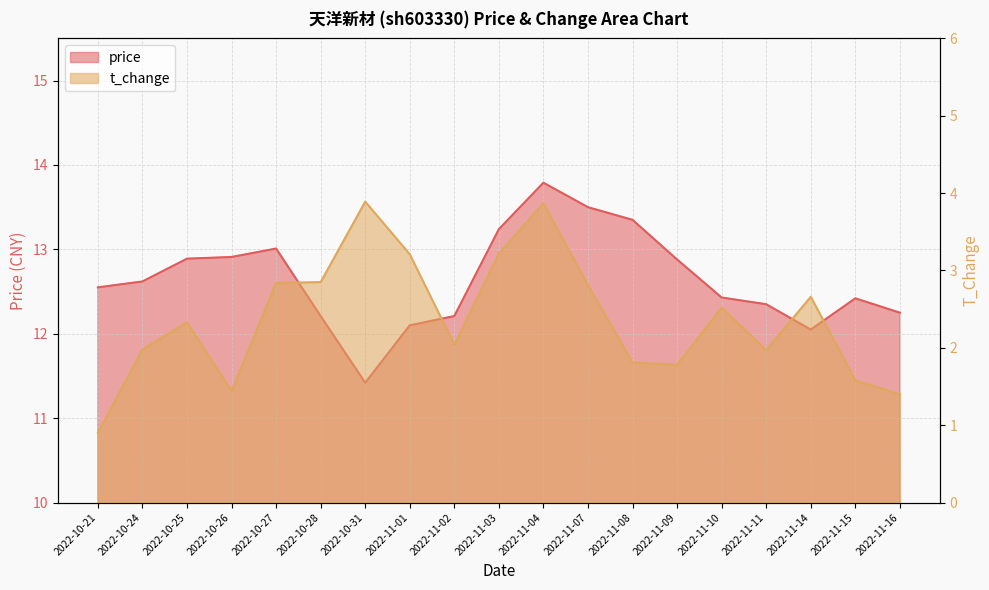

Rank the series at 2022-10-25 from lowest to highest value.

t_change, price